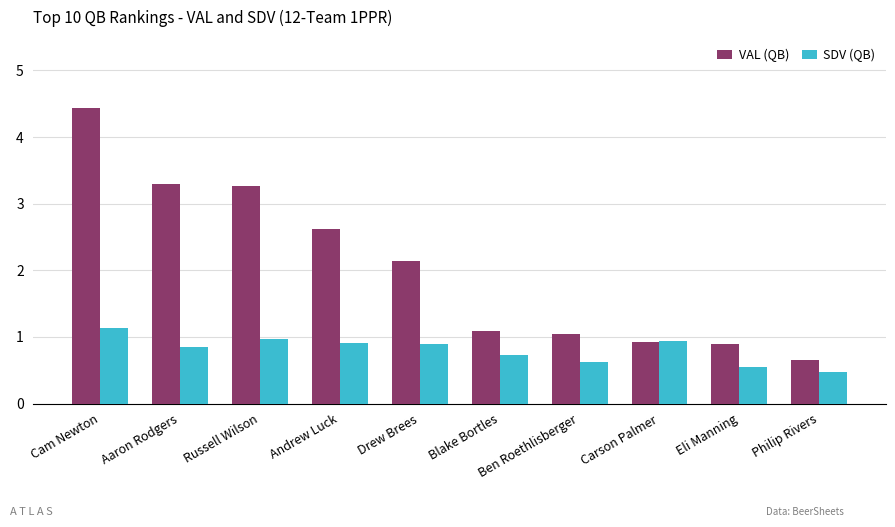

Where is VAL (QB) nearest to the value 2?

Drew Brees